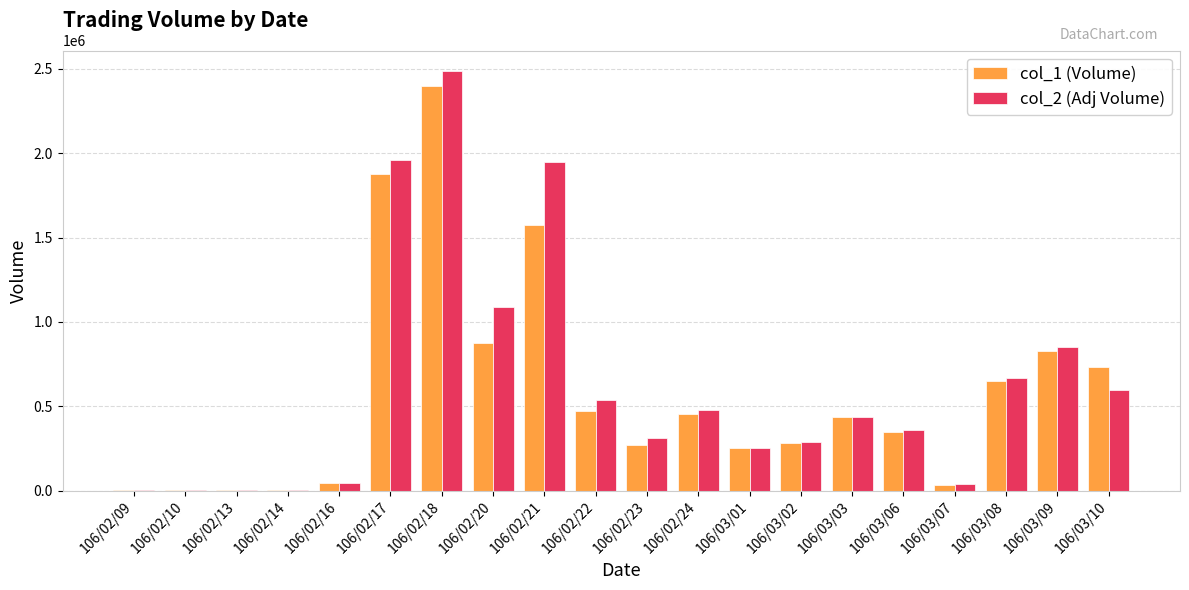

Is the value of col_1 (Volume) at 106/03/06 greater than the value of col_2 (Adj Volume) at 106/03/07?

Yes